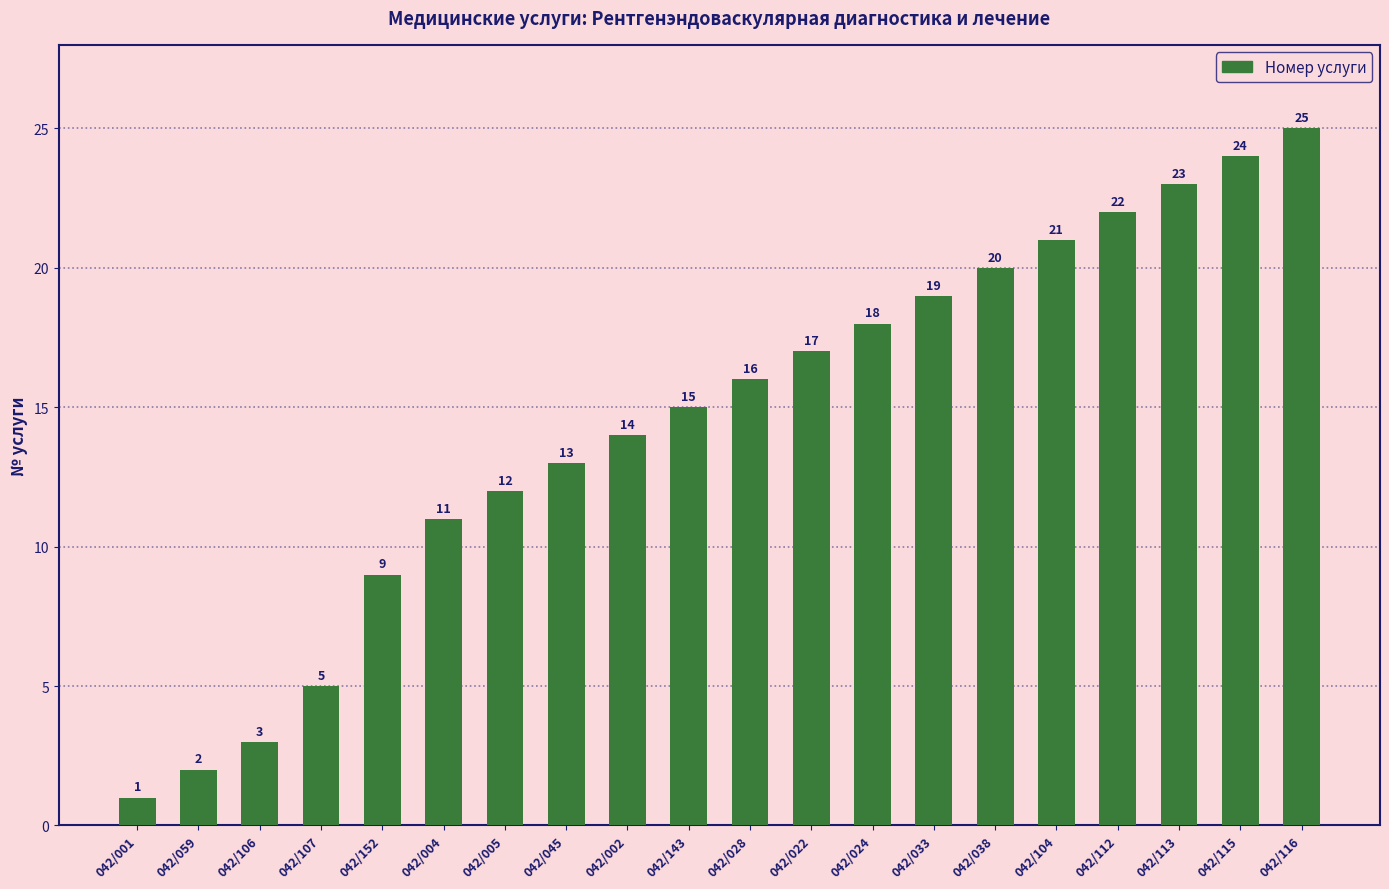

Count the number of data series in this chart.

1